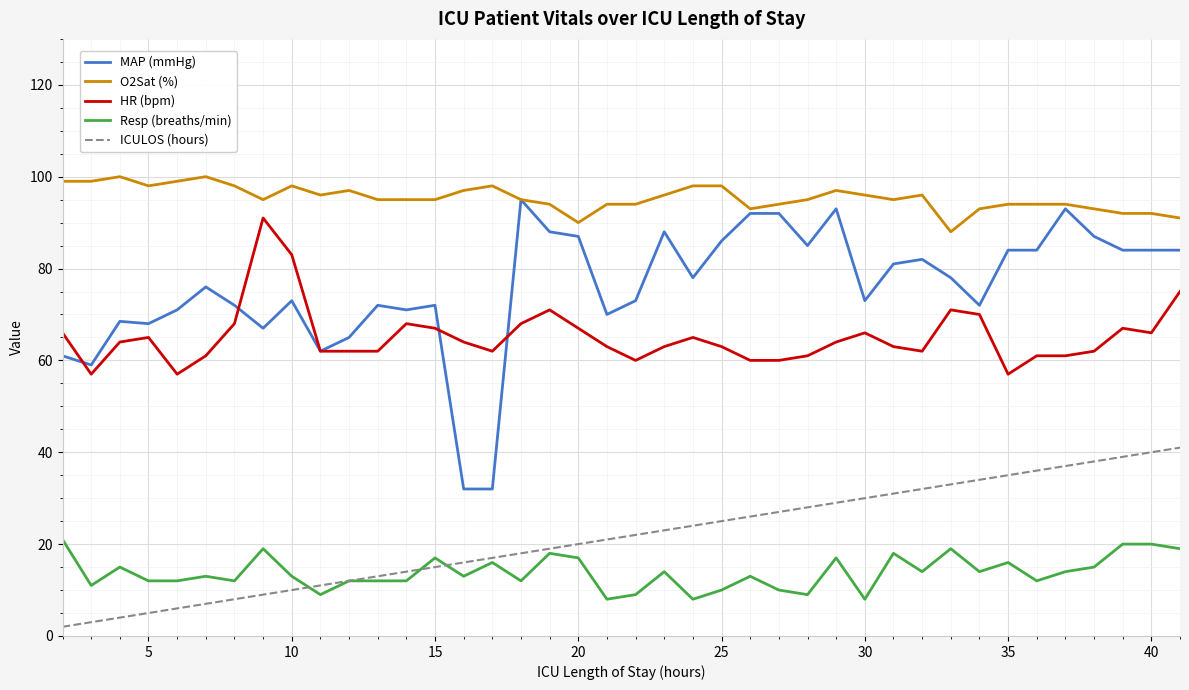

Which series has the widest spread of values?

MAP (mmHg)